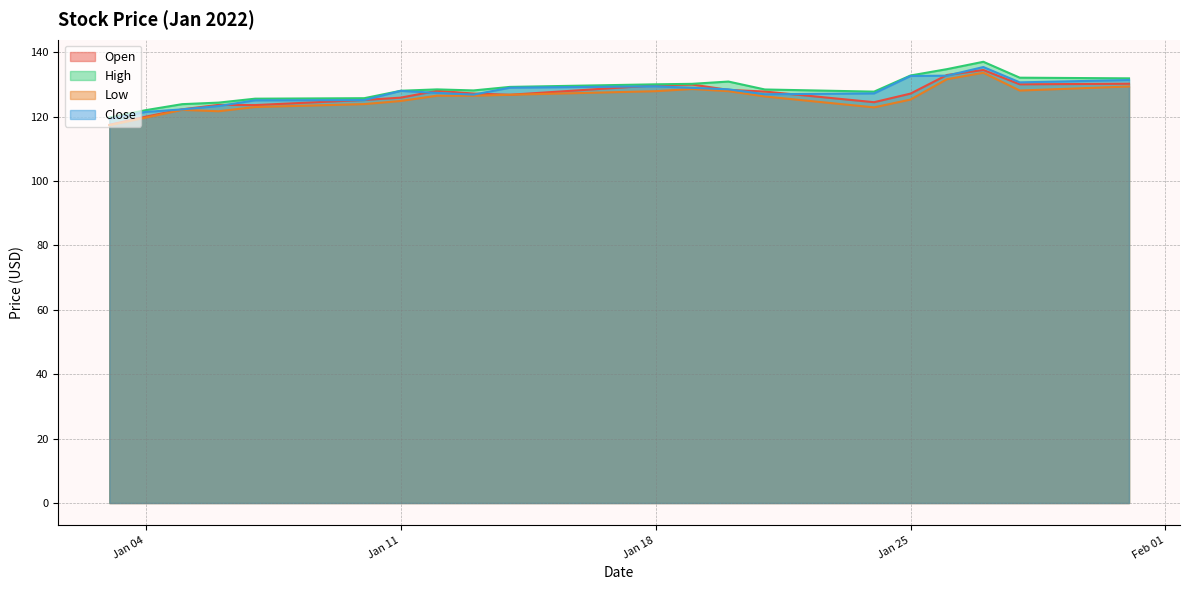

Does the chart display data point markers on the line(s)?

No